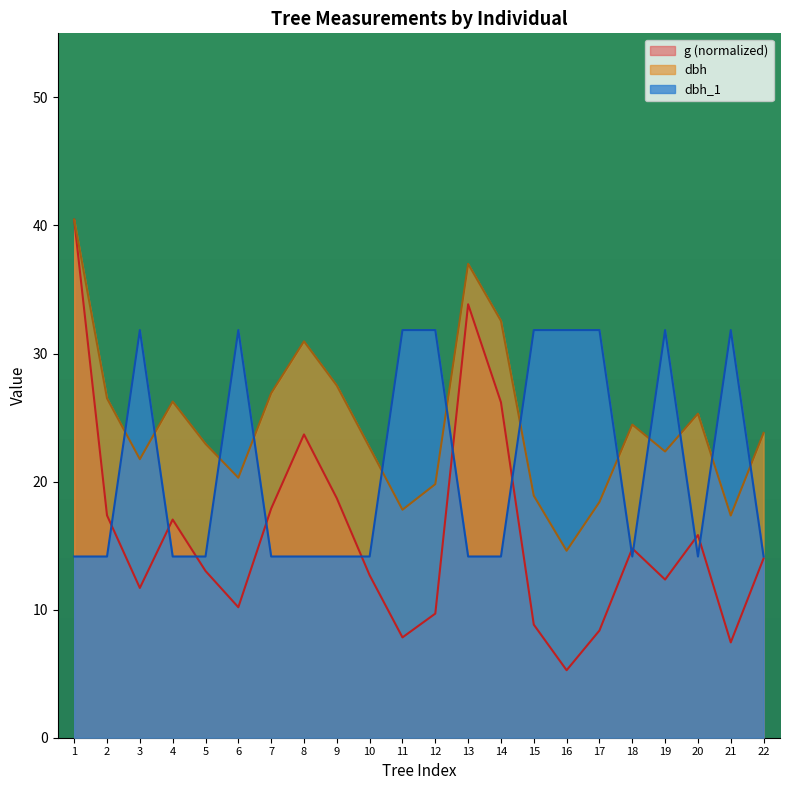

How many lines are shown in the chart?

3